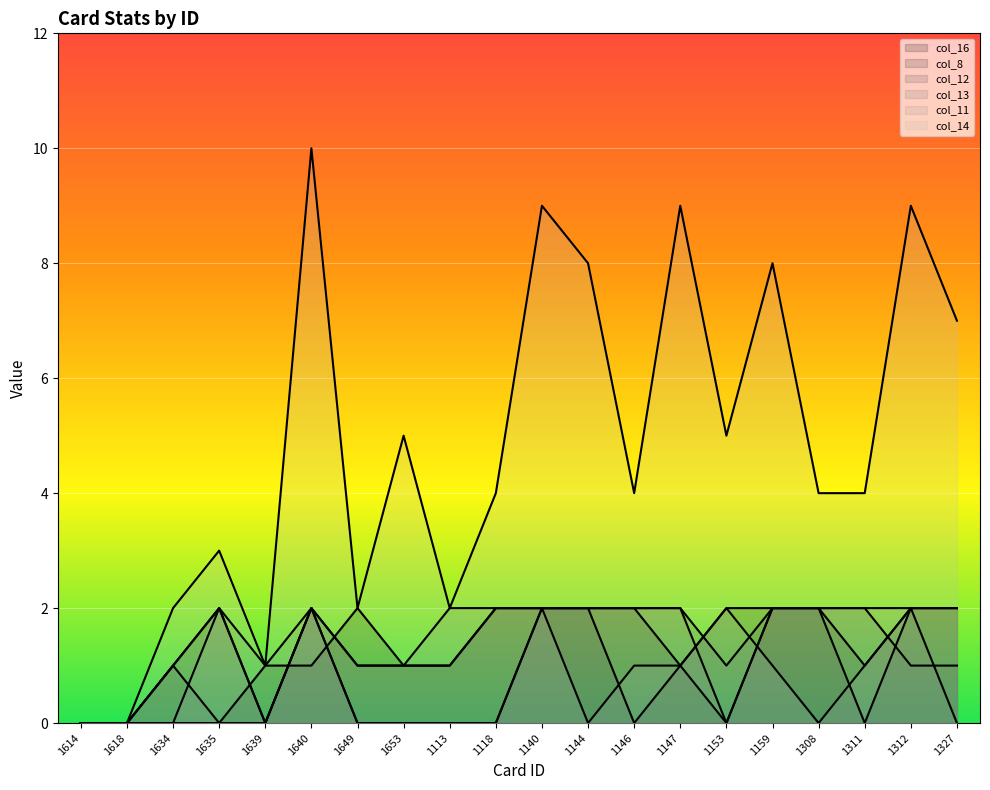

What is the difference between the highest and lowest values at 1634?

2